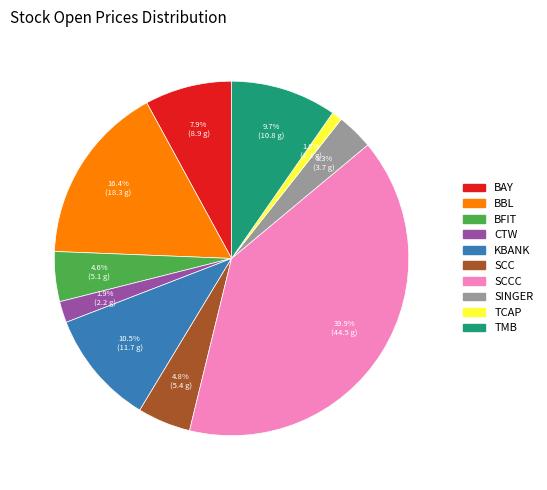

Do CTW and SCCC together represent more than half of the pie?

No